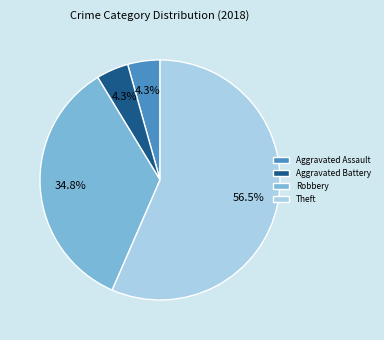

Which slice is the largest?

Theft